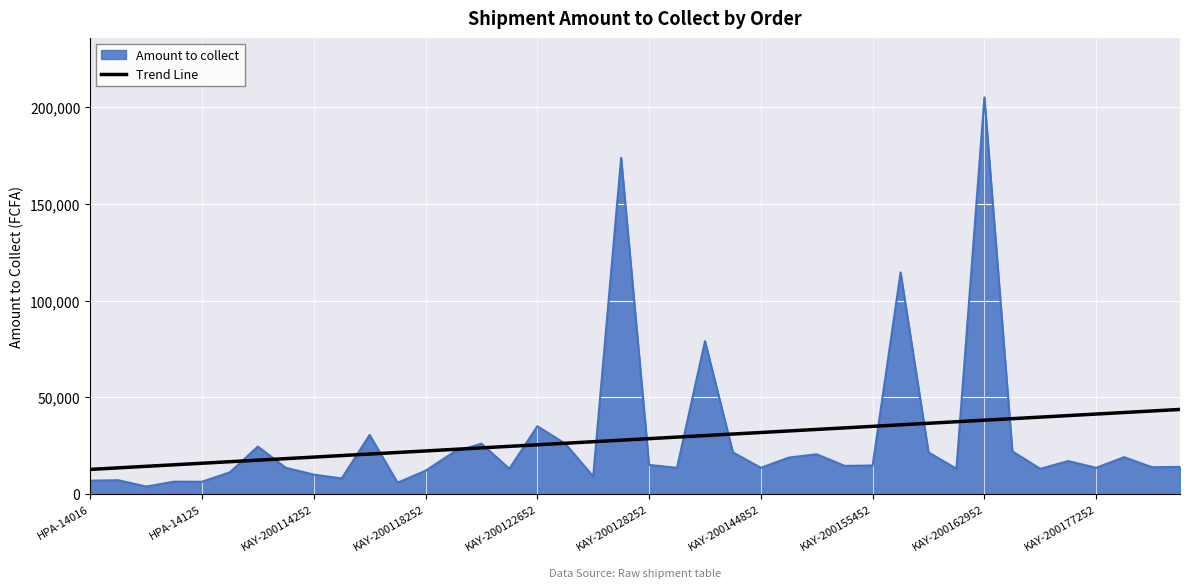

Rank the series by their maximum value, from lowest to highest.

Trend Line, Amount to collect